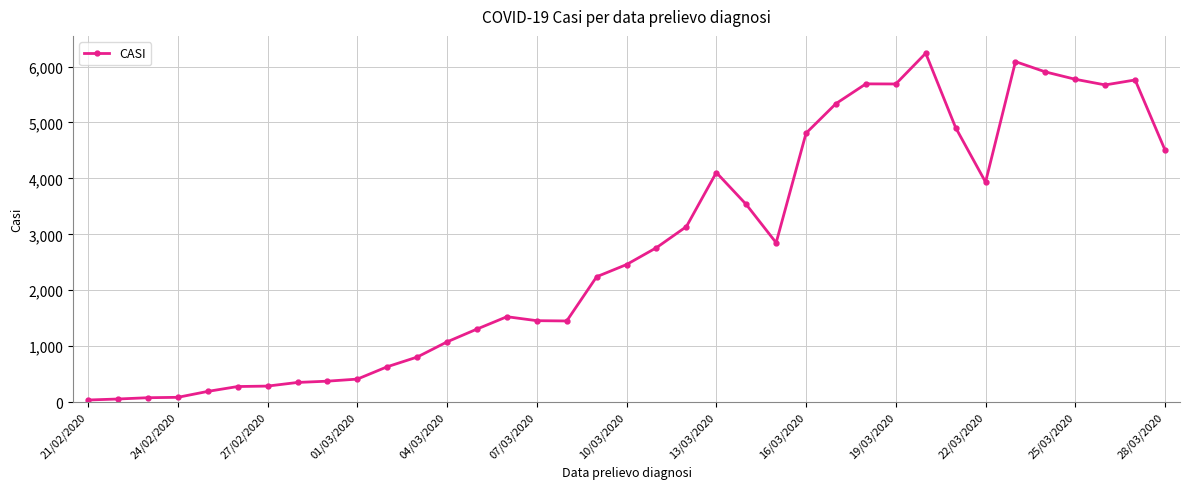

What is the difference between the maximum and minimum values?

6203